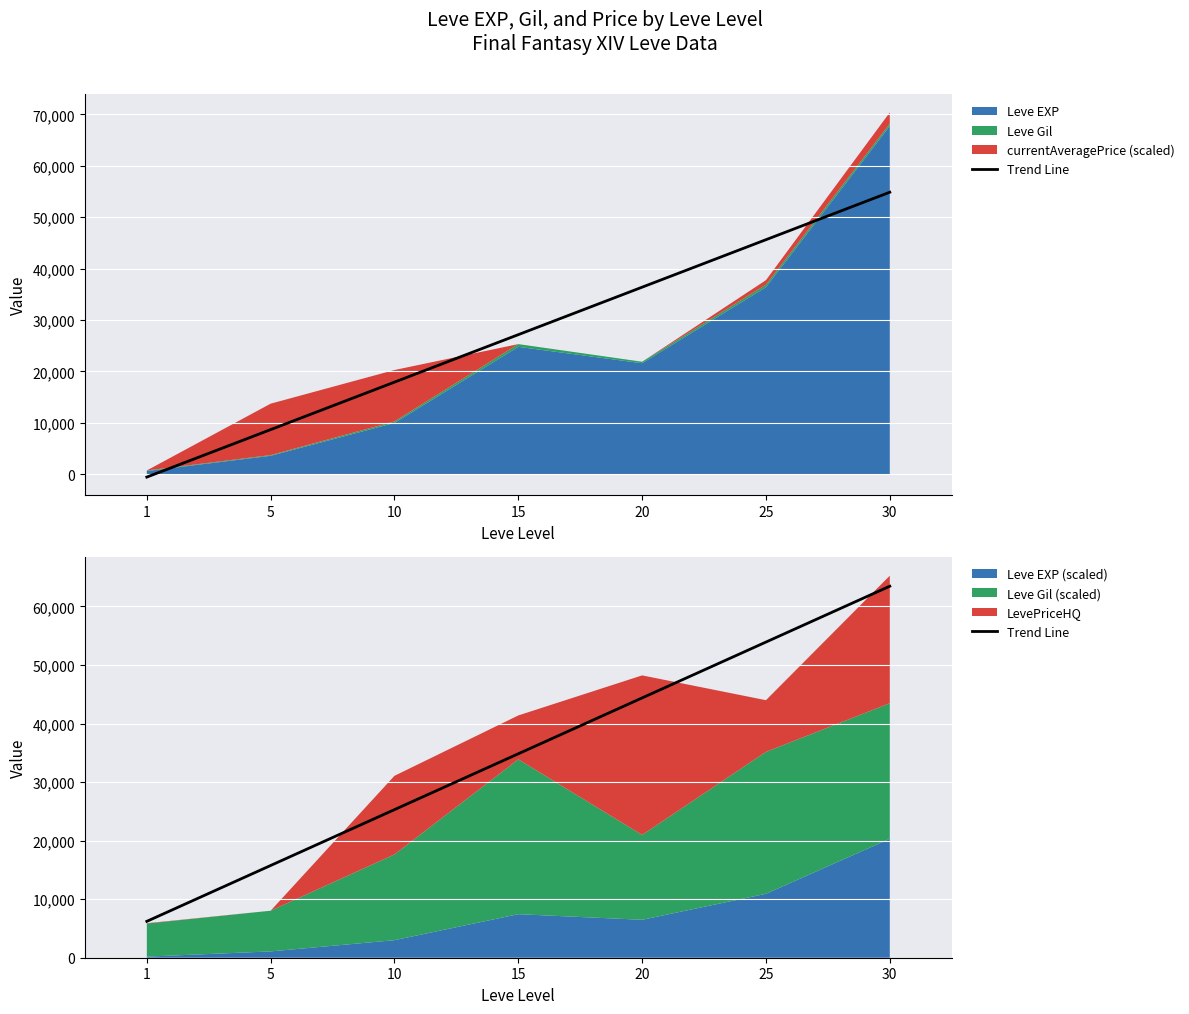

Is it true that the value at 20 is 23098.7?

False